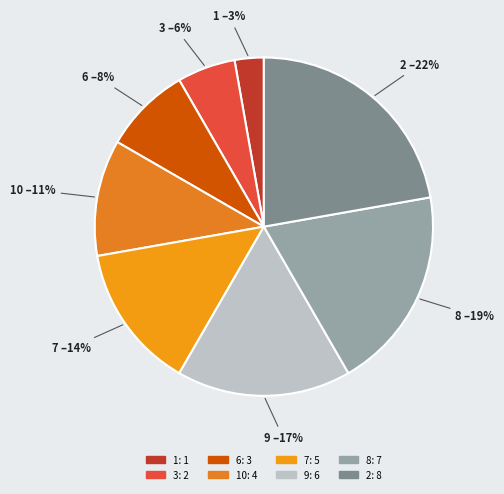

Is there a majority slice in this chart?

No